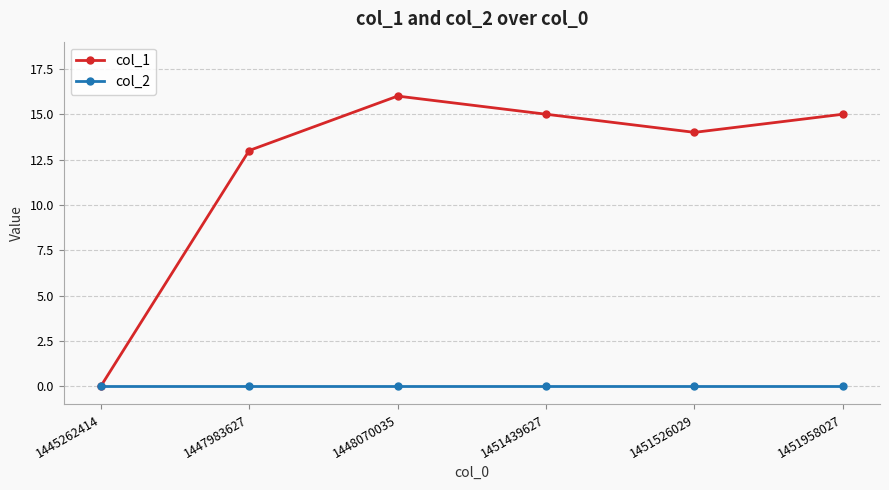

True or false: col_1 has more than 0 points higher than both neighbors.

True